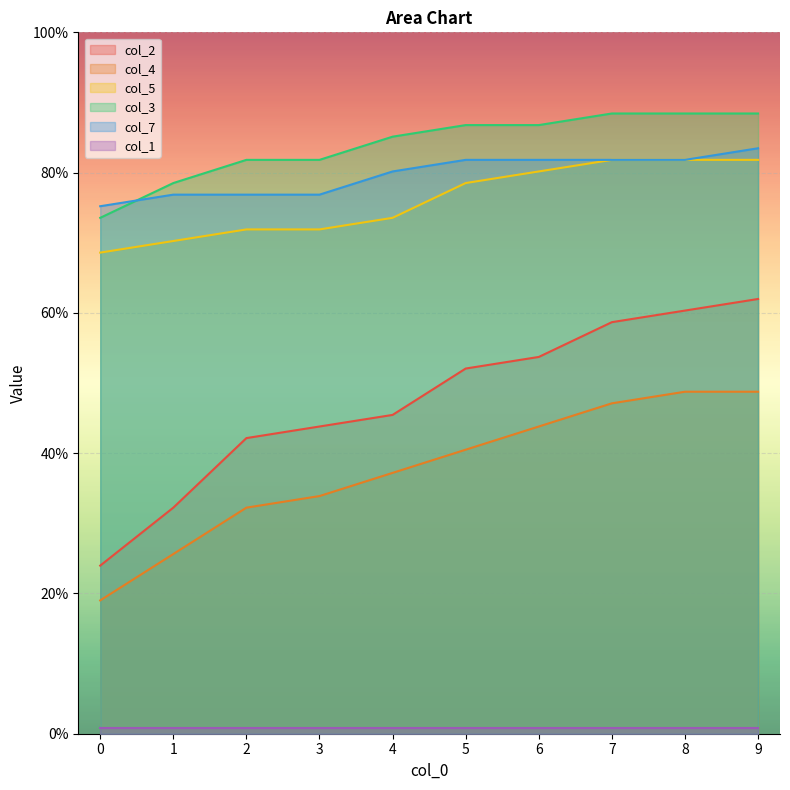

True or false: col_5 has more than 2 points higher than both neighbors.

False